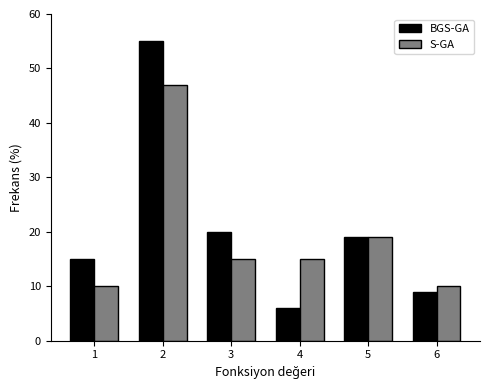

Reading left to right, extract all data points from this chart.

BGS-GA: 1=15	2=55	3=20	4=6	5=19	6=9
S-GA: 1=10	2=47	3=15	4=15	5=19	6=10